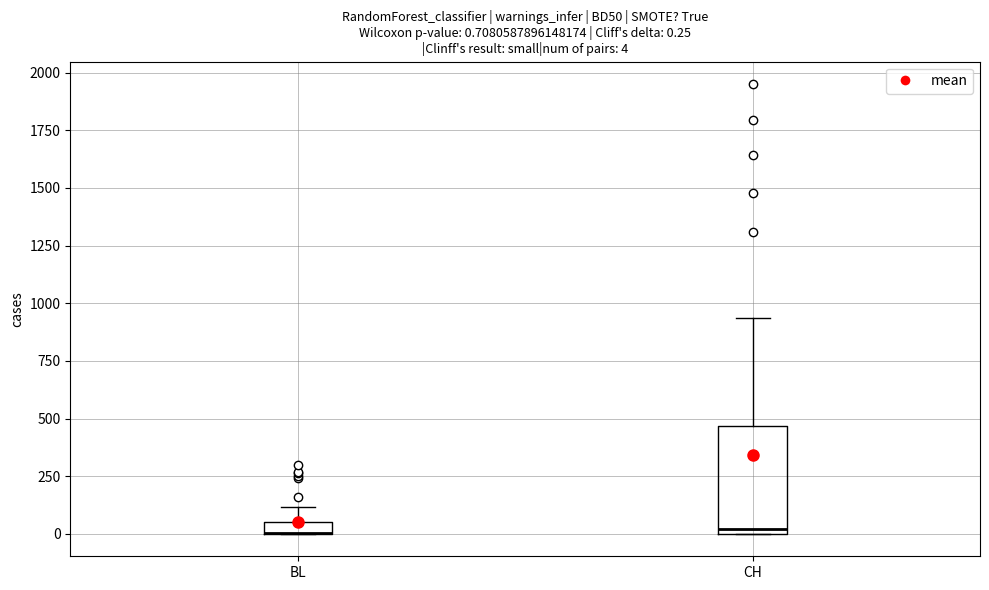

Comparing the boxes themselves (not the whiskers), which one is the tallest?

CH